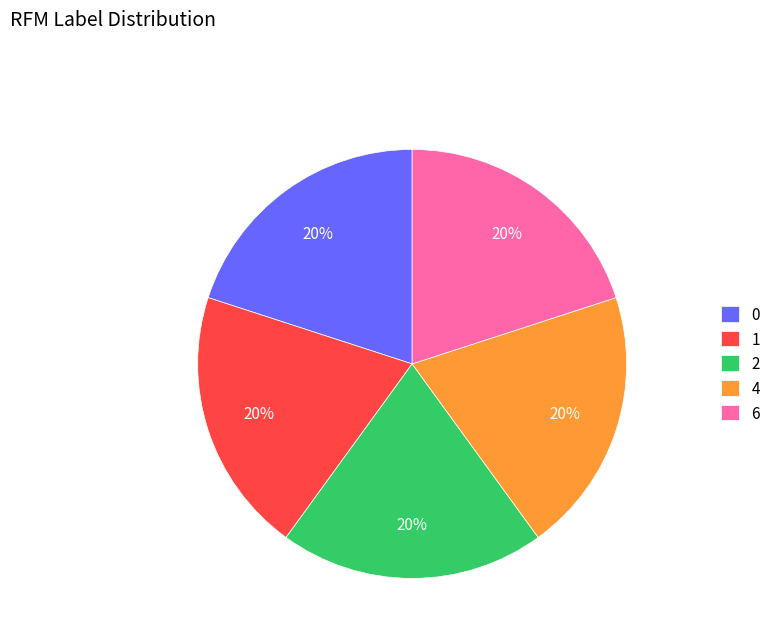

Does any single category account for the majority?

No